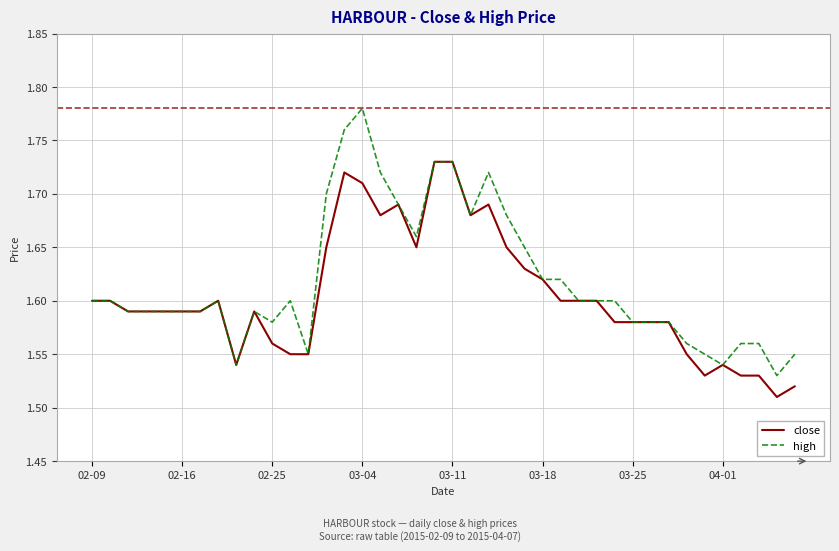

Which series has the largest range (max minus min)?

high